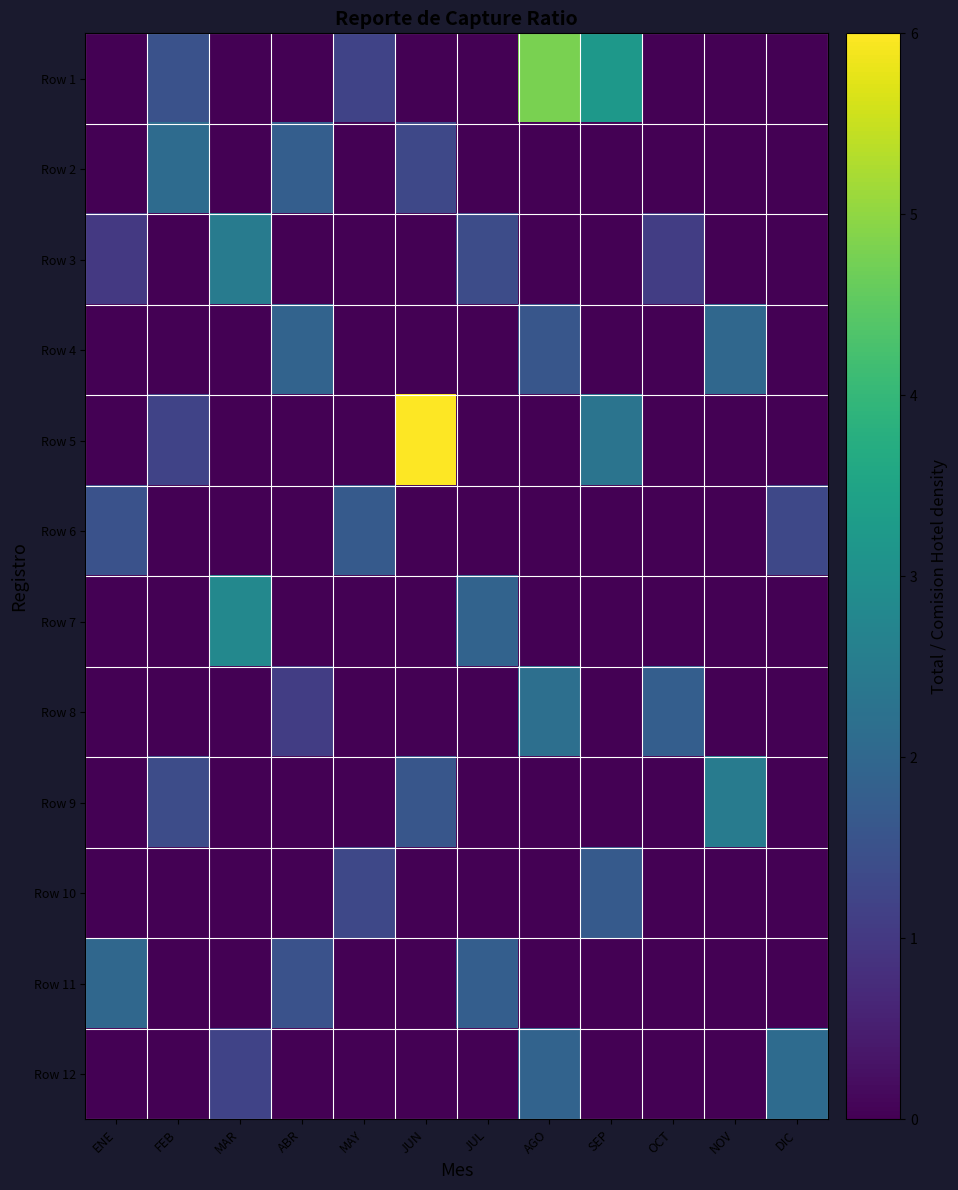

Reading left to right, what are all the values shown in this chart?

Row 1: ENE=0.0	FEB=1.5	MAR=0.0	ABR=0.0	MAY=1.2	JUN=0.0	JUL=0.0	AGO=4.8	SEP=3.2	OCT=0.0	NOV=0.0	DIC=0.0
Row 2: ENE=0.0	FEB=2.1	MAR=0.0	ABR=1.8	MAY=0.0	JUN=1.3	JUL=0.0	AGO=0.0	SEP=0.0	OCT=0.0	NOV=0.0	DIC=0.0
Row 3: ENE=1.0	FEB=0.0	MAR=2.5	ABR=0.0	MAY=0.0	JUN=0.0	JUL=1.4	AGO=0.0	SEP=0.0	OCT=1.1	NOV=0.0	DIC=0.0
Row 4: ENE=0.0	FEB=0.0	MAR=0.0	ABR=1.9	MAY=0.0	JUN=0.0	JUL=0.0	AGO=1.6	SEP=0.0	OCT=0.0	NOV=2.0	DIC=0.0
Row 5: ENE=0.0	FEB=1.2	MAR=0.0	ABR=0.0	MAY=0.0	JUN=6.0	JUL=0.0	AGO=0.0	SEP=2.3	OCT=0.0	NOV=0.0	DIC=0.0
Row 6: ENE=1.5	FEB=0.0	MAR=0.0	ABR=0.0	MAY=1.7	JUN=0.0	JUL=0.0	AGO=0.0	SEP=0.0	OCT=0.0	NOV=0.0	DIC=1.3
Row 7: ENE=0.0	FEB=0.0	MAR=2.8	ABR=0.0	MAY=0.0	JUN=0.0	JUL=1.9	AGO=0.0	SEP=0.0	OCT=0.0	NOV=0.0	DIC=0.0
Row 8: ENE=0.0	FEB=0.0	MAR=0.0	ABR=1.1	MAY=0.0	JUN=0.0	JUL=0.0	AGO=2.2	SEP=0.0	OCT=1.8	NOV=0.0	DIC=0.0
Row 9: ENE=0.0	FEB=1.4	MAR=0.0	ABR=0.0	MAY=0.0	JUN=1.6	JUL=0.0	AGO=0.0	SEP=0.0	OCT=0.0	NOV=2.5	DIC=0.0
Row 10: ENE=0.0	FEB=0.0	MAR=0.0	ABR=0.0	MAY=1.3	JUN=0.0	JUL=0.0	AGO=0.0	SEP=1.7	OCT=0.0	NOV=0.0	DIC=0.0
Row 11: ENE=2.0	FEB=0.0	MAR=0.0	ABR=1.5	MAY=0.0	JUN=0.0	JUL=1.8	AGO=0.0	SEP=0.0	OCT=0.0	NOV=0.0	DIC=0.0
Row 12: ENE=0.0	FEB=0.0	MAR=1.2	ABR=0.0	MAY=0.0	JUN=0.0	JUL=0.0	AGO=1.9	SEP=0.0	OCT=0.0	NOV=0.0	DIC=2.1